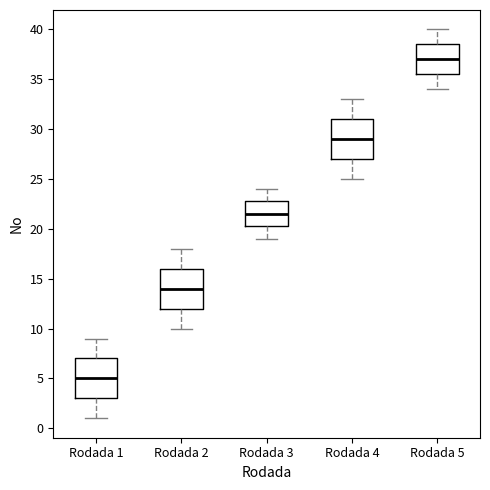

Reading left to right, read every box against the y-axis: the position of its median line, the range the box covers, and the ends of its whiskers. The values are not printed on the chart, so give them approximately, as read against the axis.

Rodada 1: median 5.0, box 3.0 to 7.0, whiskers 1.0 to 9.0
Rodada 2: median 14.0, box 12.0 to 16.0, whiskers 10.0 to 18.0
Rodada 3: median 21.5, box 20.5 to 23.0, whiskers 19.0 to 24.0
Rodada 4: median 29.0, box 27.0 to 31.0, whiskers 25.0 to 33.0
Rodada 5: median 37.0, box 35.5 to 38.5, whiskers 34.0 to 40.0